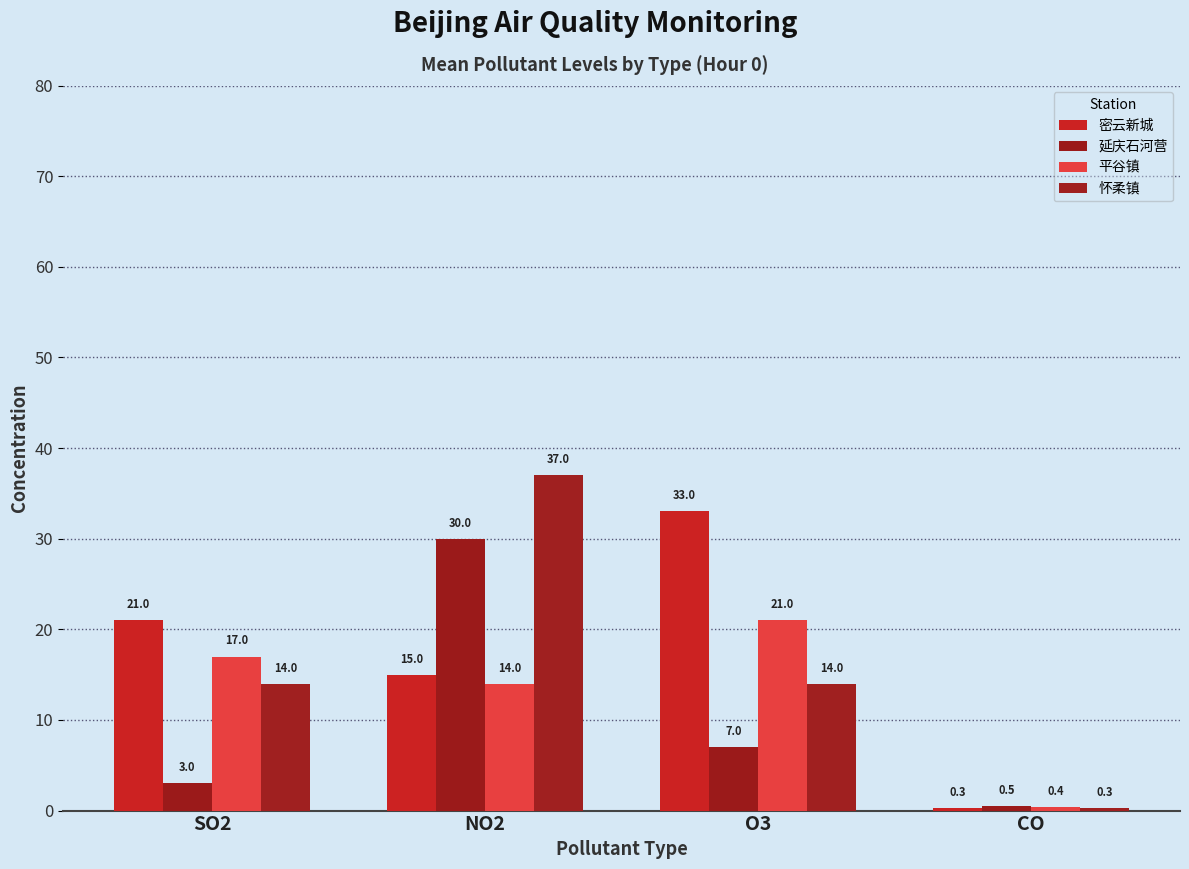

Count the 怀柔镇 values in the range 14 to 37.

3